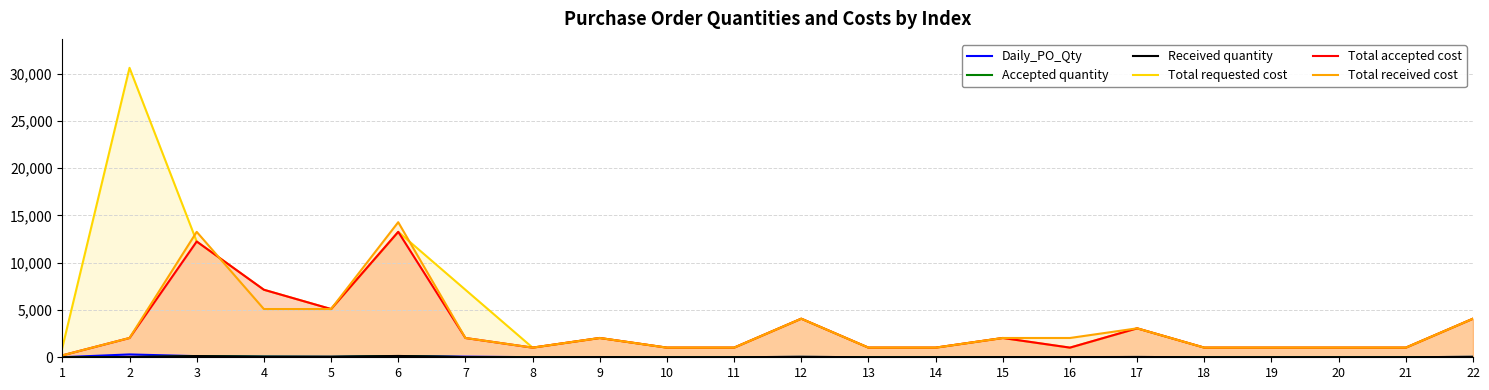

How many distinct data groups are displayed?

6